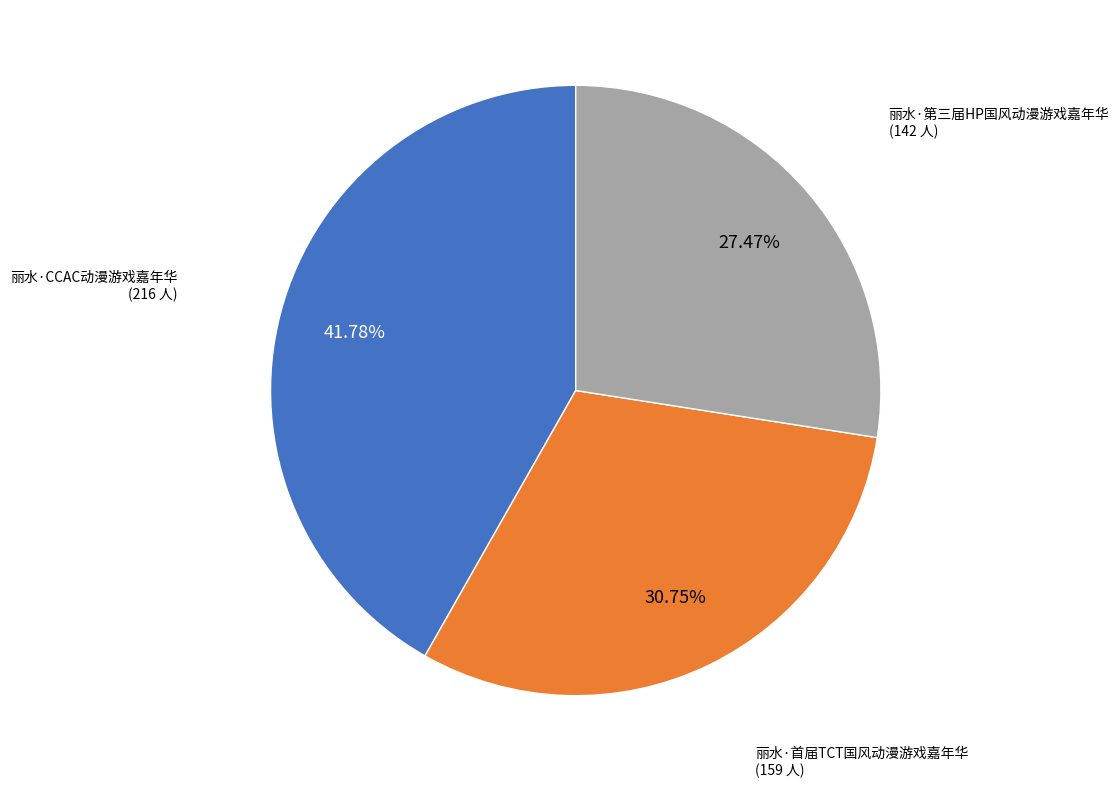

Is there a majority slice in this chart?

No